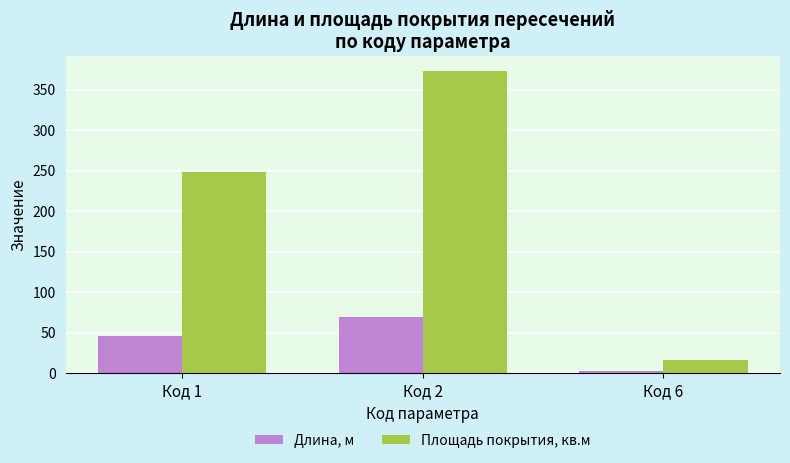

Which series changed the most between Код 1 and Код 6?

Площадь покрытия, кв.м